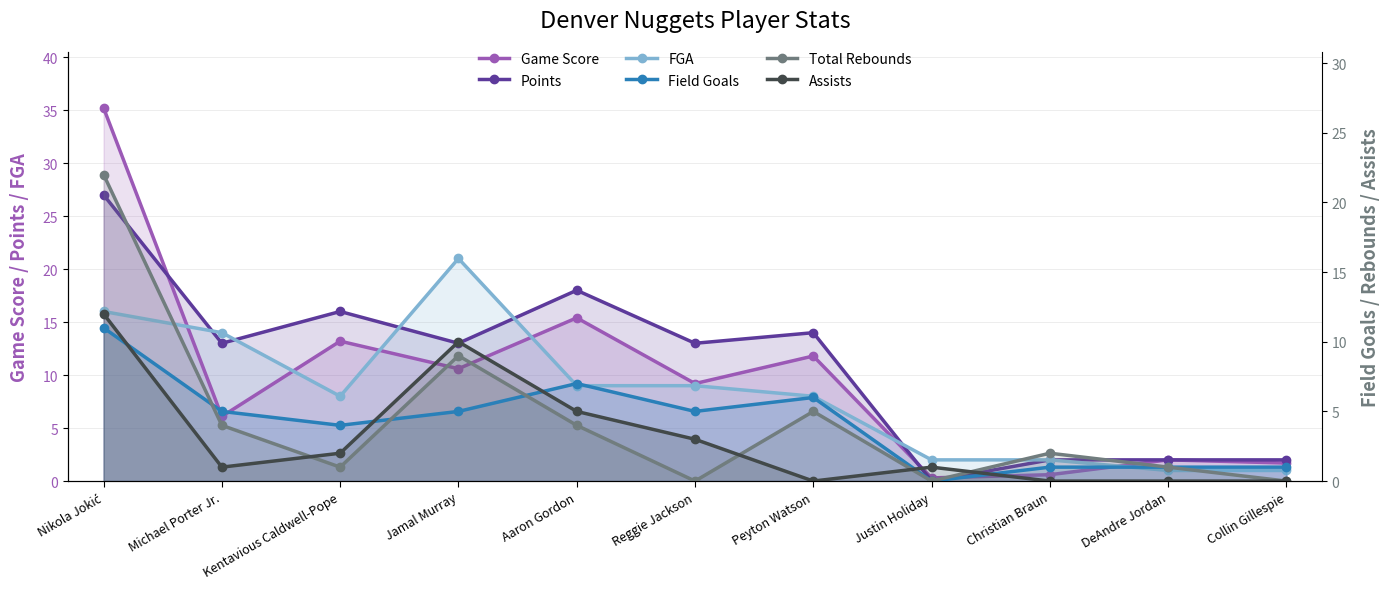

What position from the right is Jamal Murray?

8